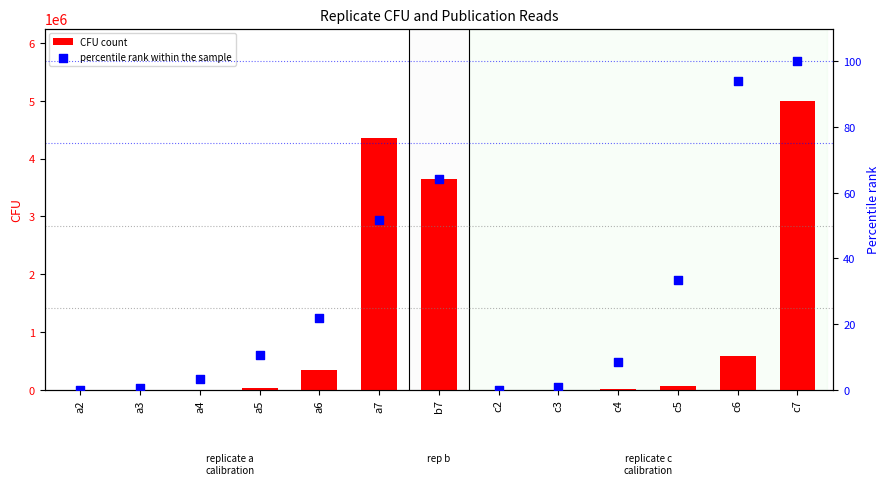

What is the total value across all series at a3?

450.5